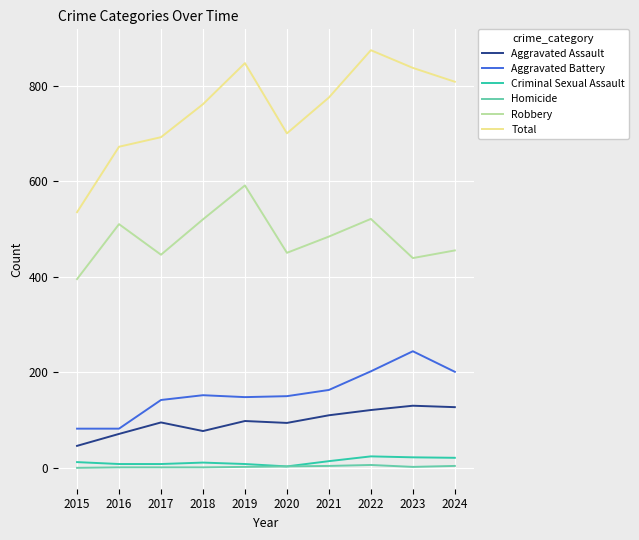

At which category does Robbery reach its first local valley?

2017